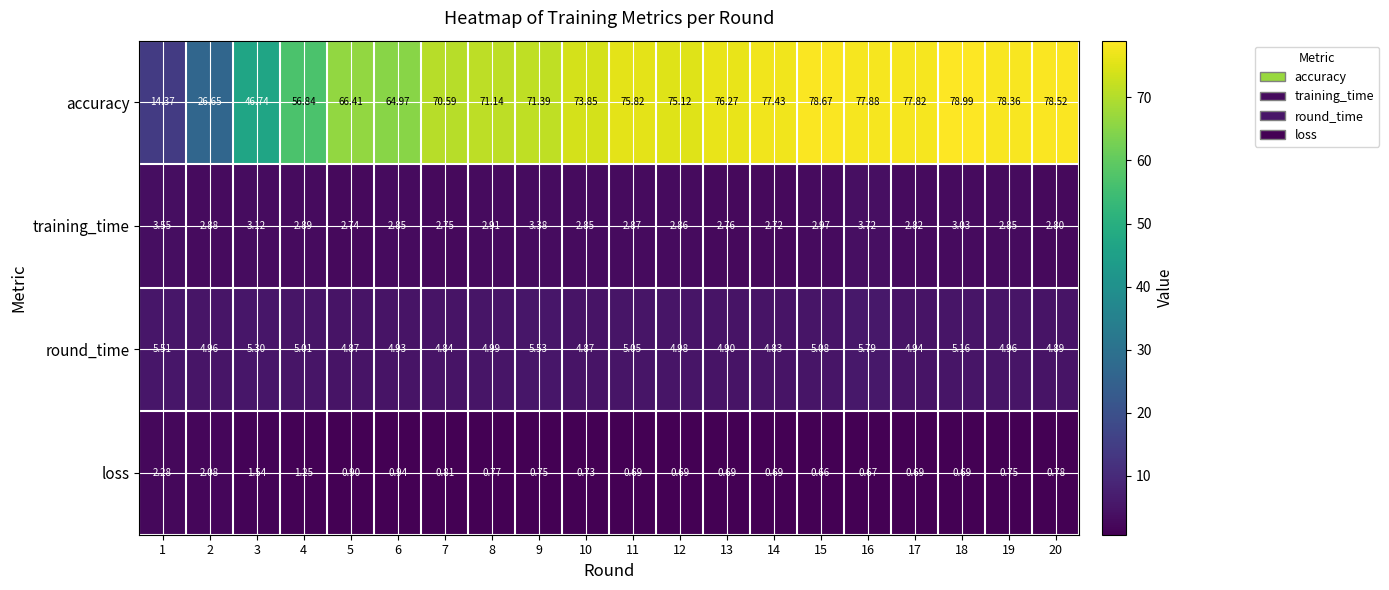

Which series changed the most between 14 and 18?

accuracy